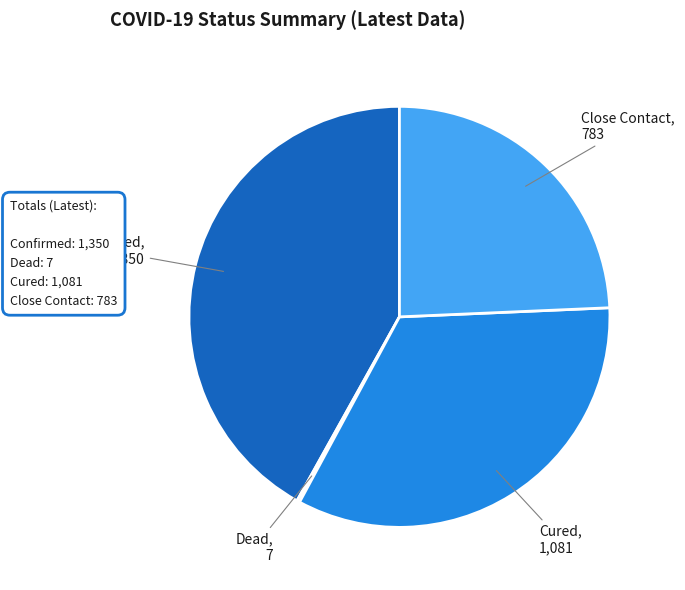

Which category has the biggest portion of the pie?

Confirmed